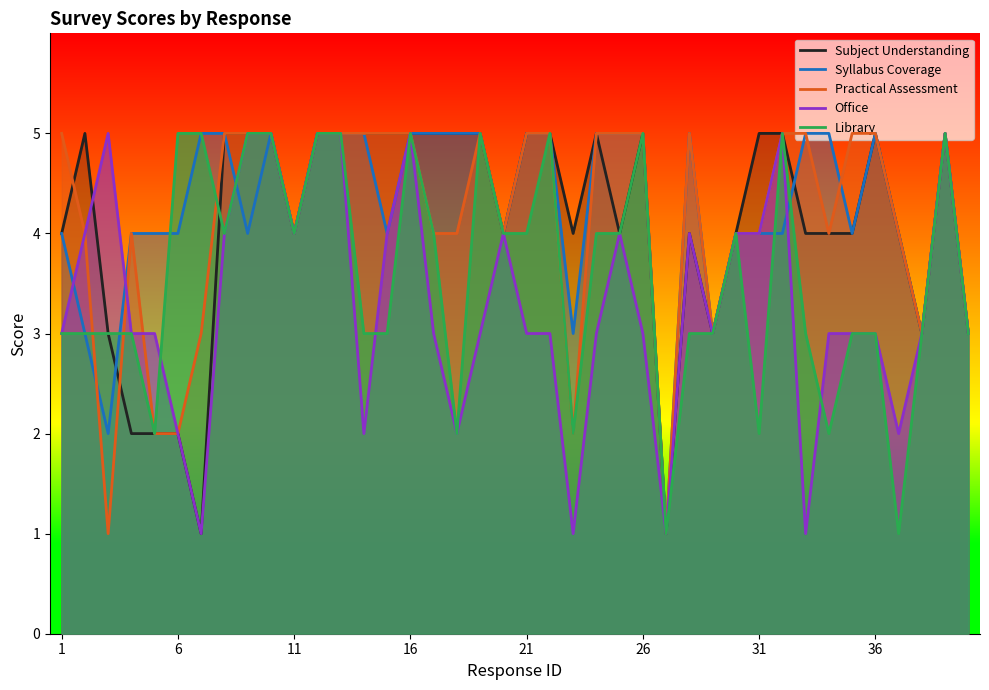

True or false: Subject Understanding has a value of 5 at 18.

True